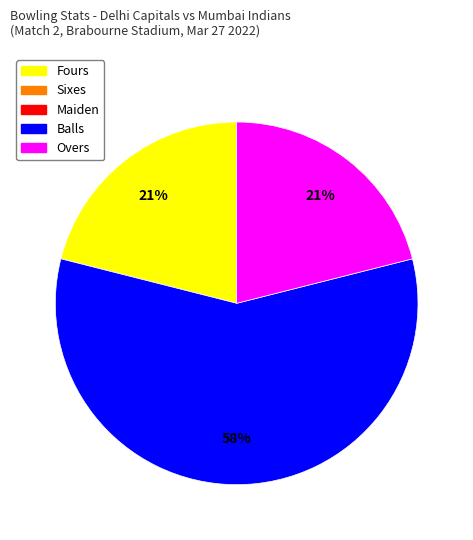

To the nearest percent, what is the difference between the largest and smallest slice percentages?

37%